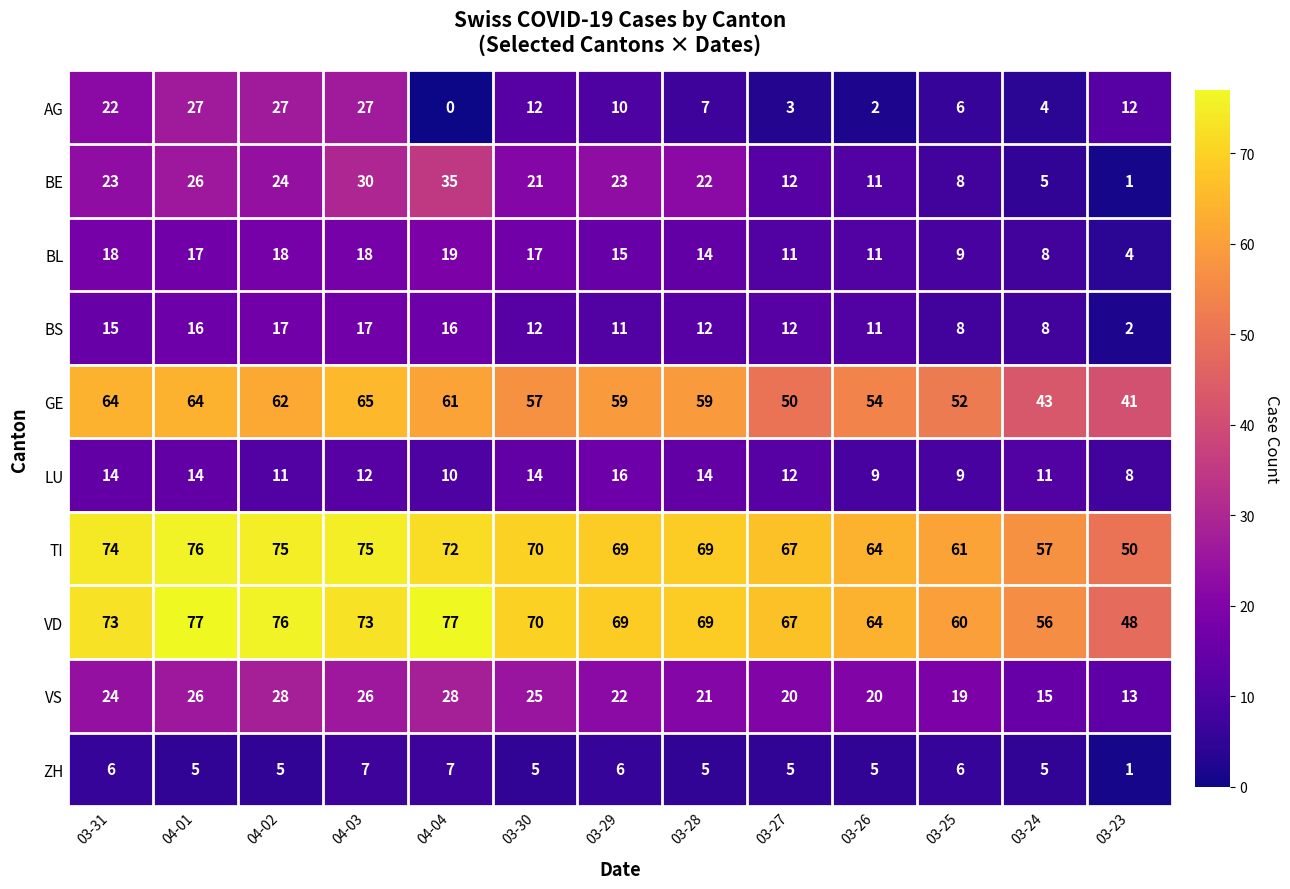

The value of BL at 04-03 is 11. True or false?

False